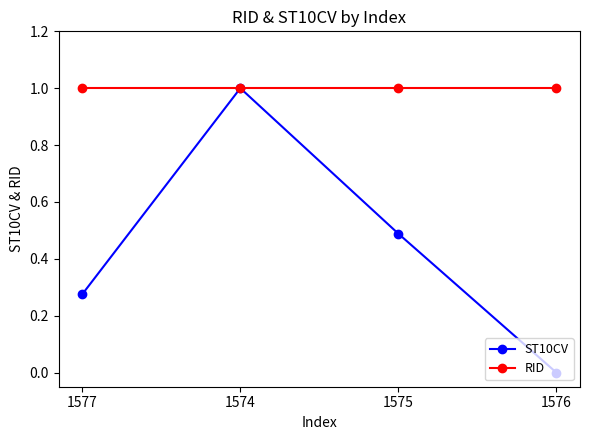

At which category does ST10CV reach its first local peak?

1574